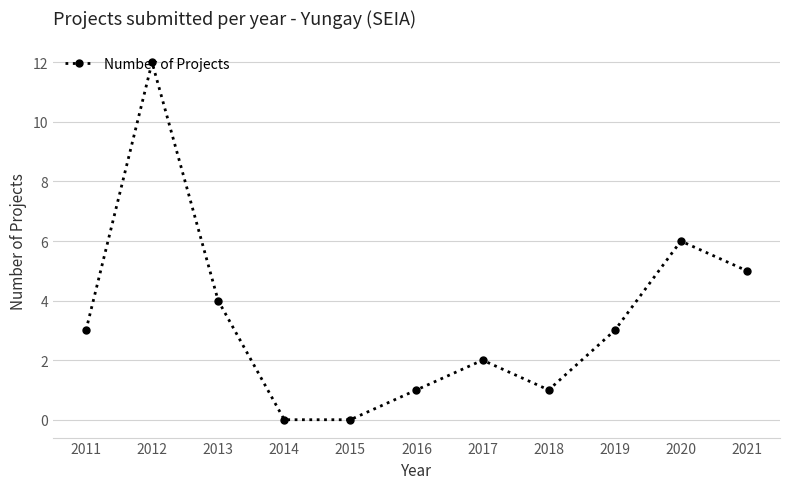

True or false: there are more than 0 points higher than both neighbors.

True